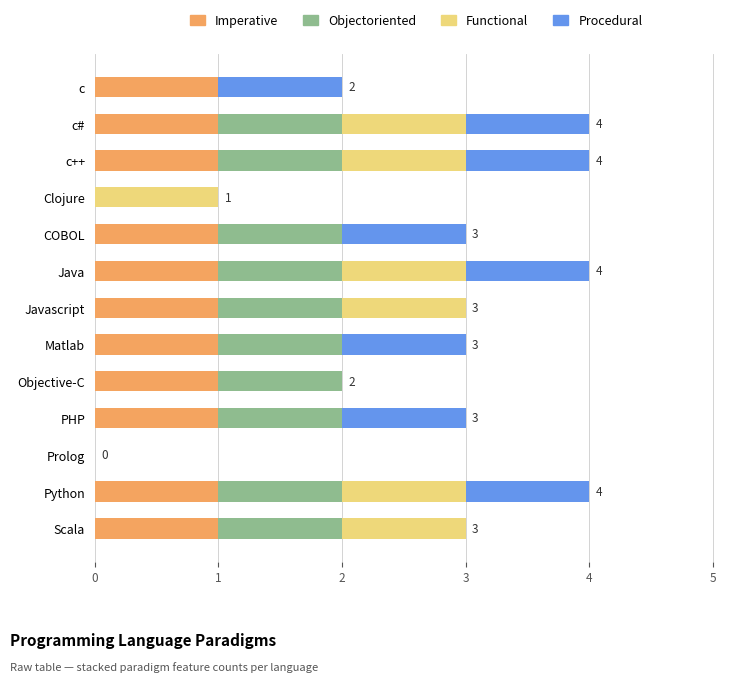

The value of Imperative at Python is 1. True or false?

True